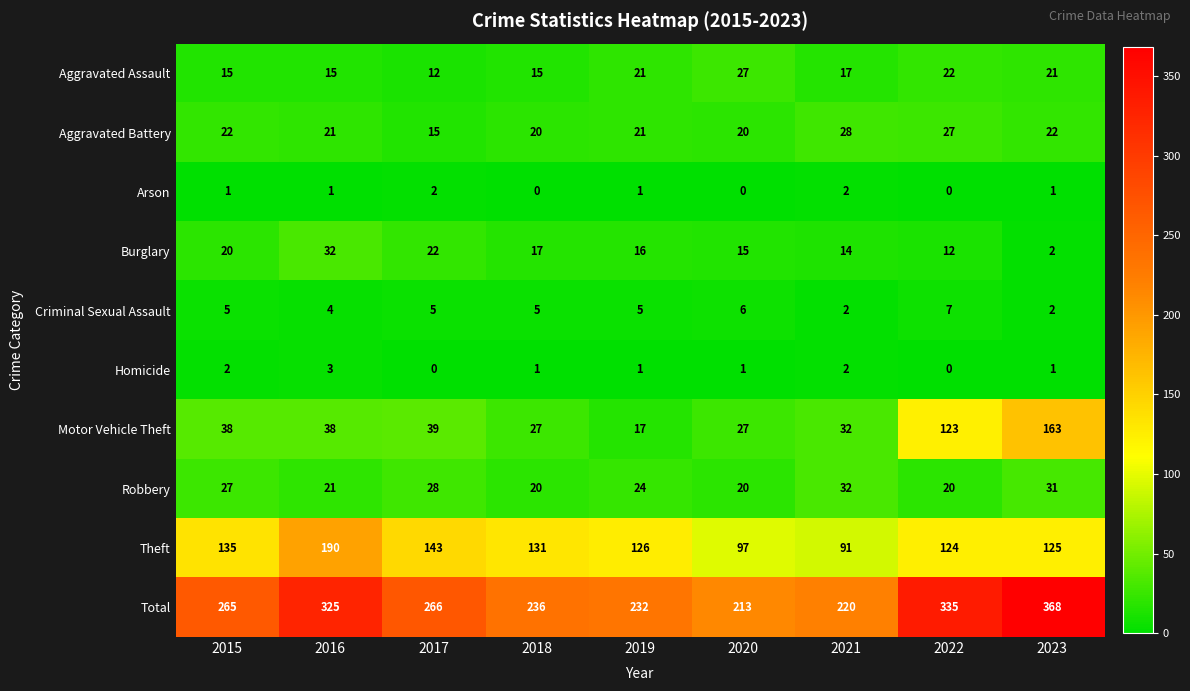

What is the sum of all Criminal Sexual Assault values?

41